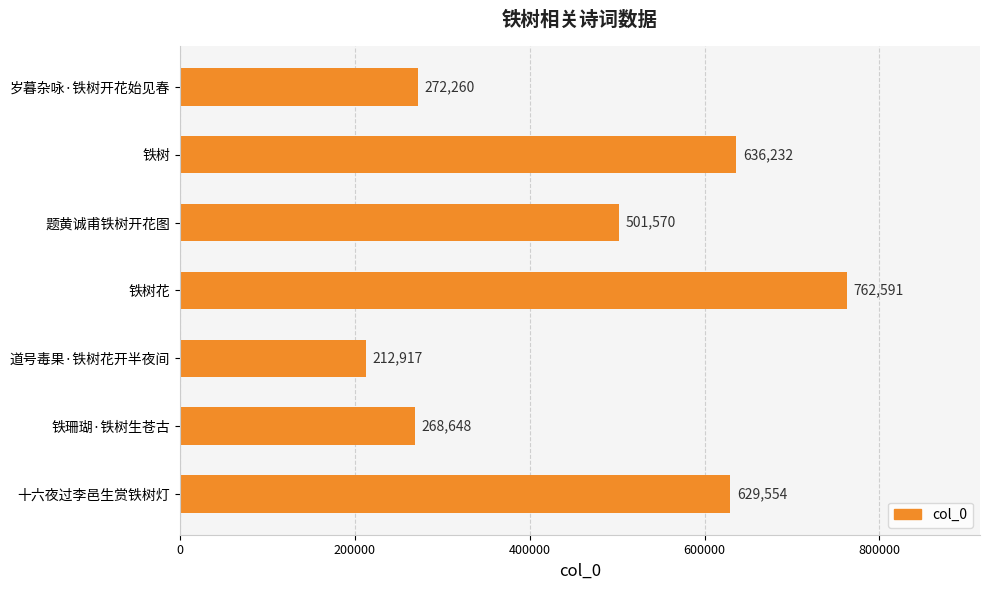

List the labels in order of value, largest first.

铁树花, 铁树, 十六夜过李邑生赏铁树灯, 题黄诚甫铁树开花图, 岁暮杂咏·铁树开花始见春, 铁珊瑚·铁树生苍古, 道号毒果·铁树花开半夜间